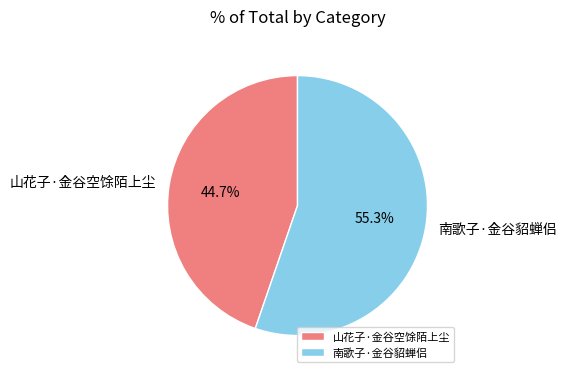

How much of the chart is everything except 南歌子·金谷貂蝉侣?

44.7%